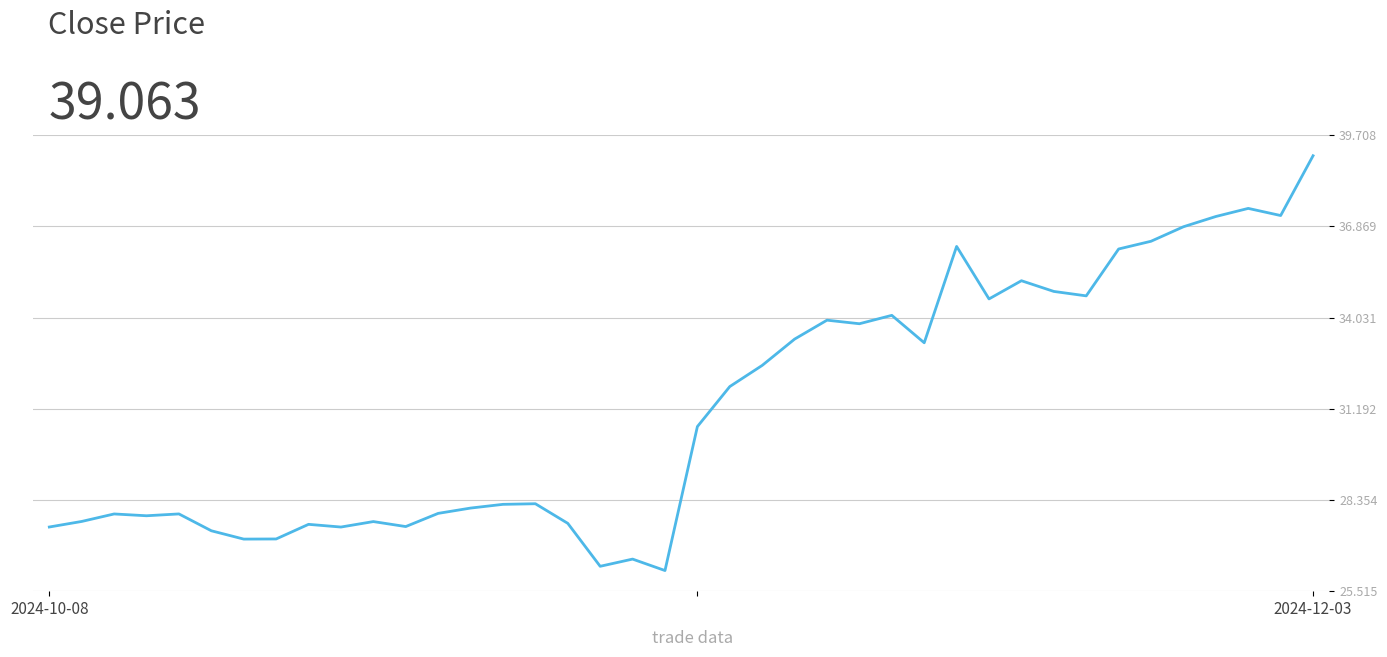

What is the greatest value displayed?

39.1